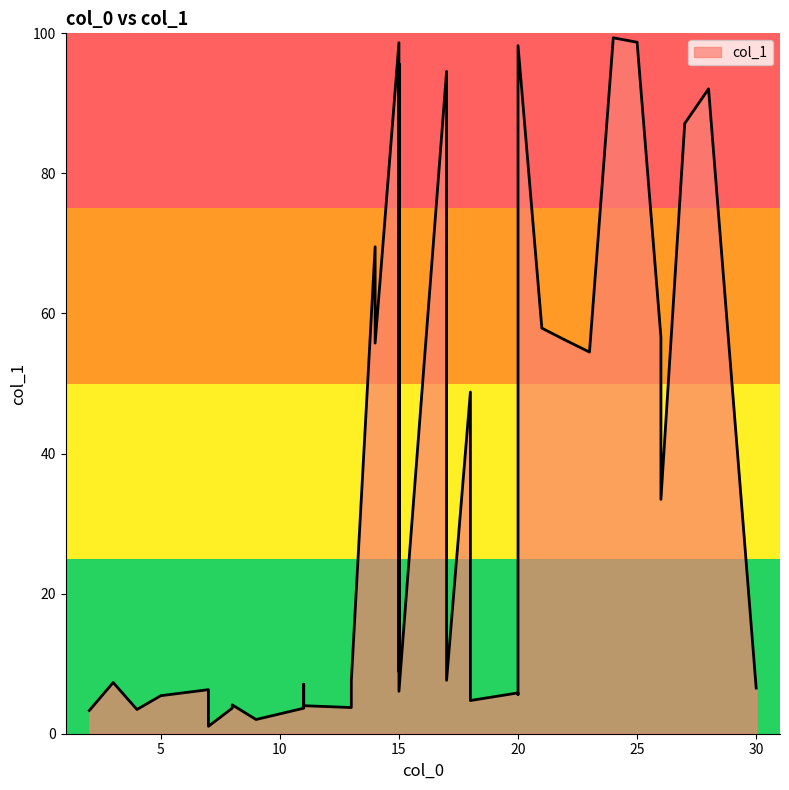

Which has a higher value, 21 or 17?

21